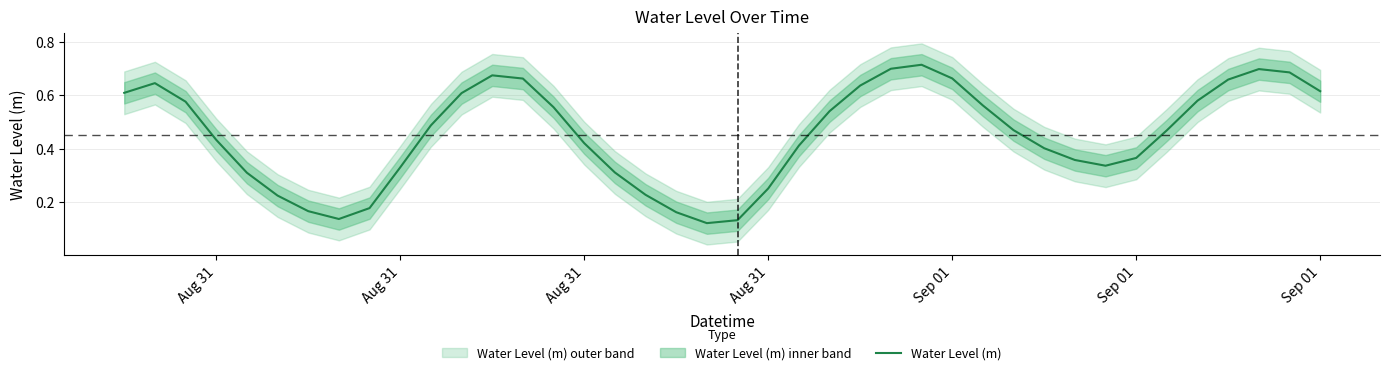

Is it true that the value at 31 is 0.2?

False